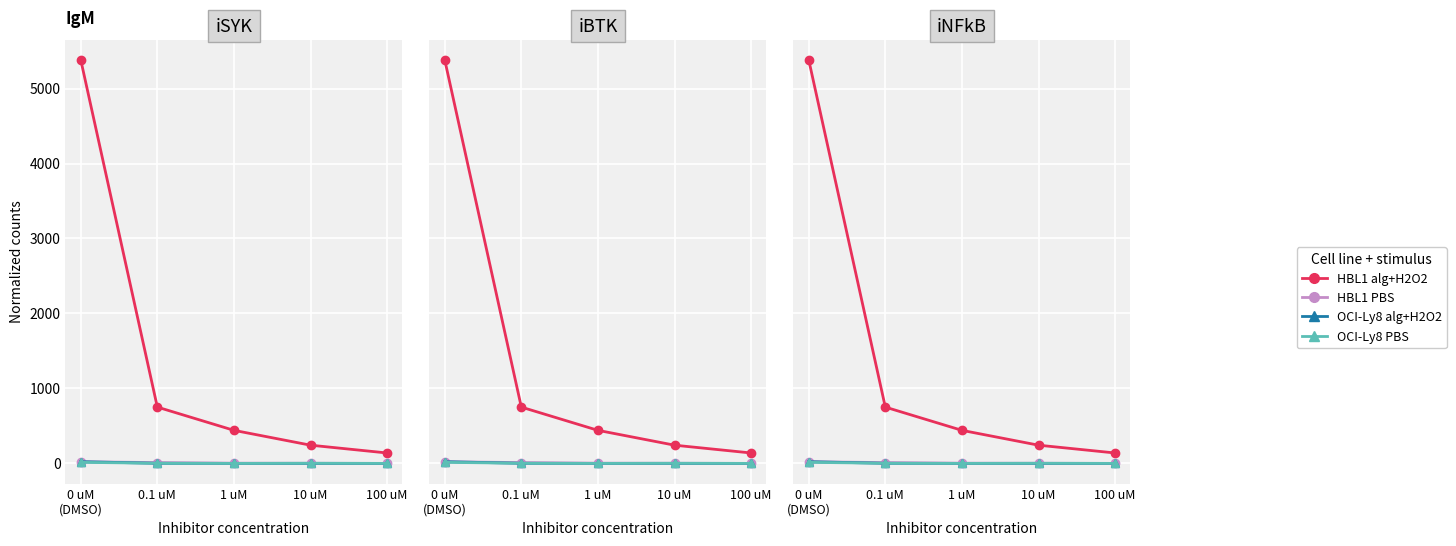

The value of HBL1 alg+H2O2 at 0 uM
(DMSO) is 1156. True or false?

False